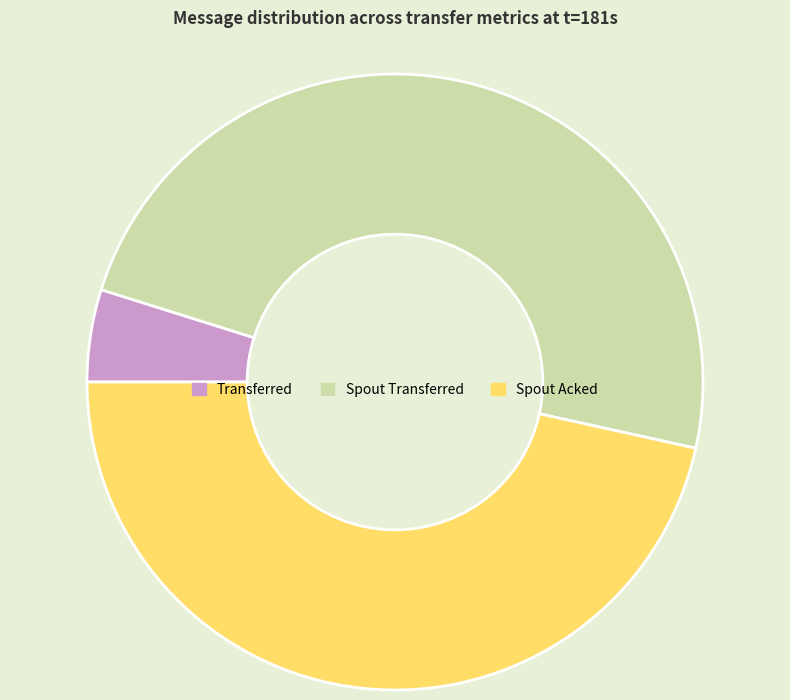

Count the number of slices in the pie.

3